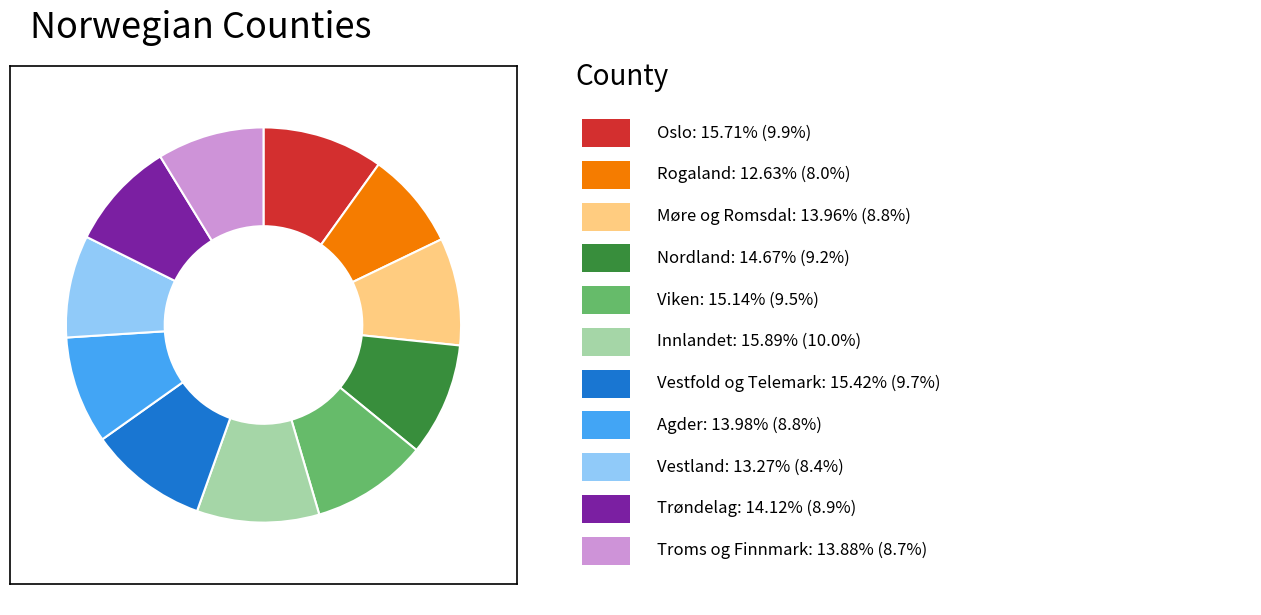

Is there a majority slice in this chart?

No